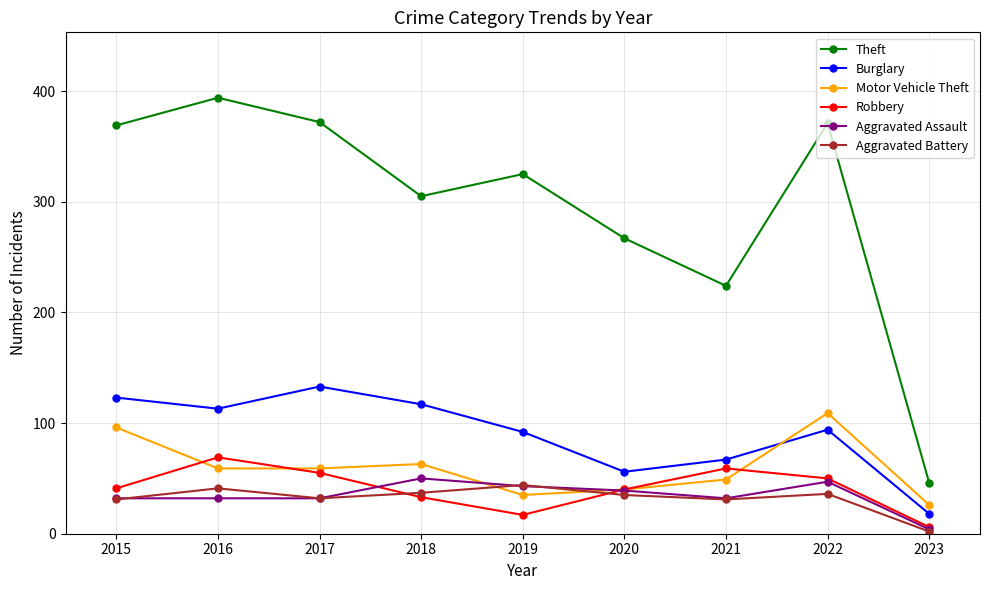

Read the Robbery value at 2016.

69